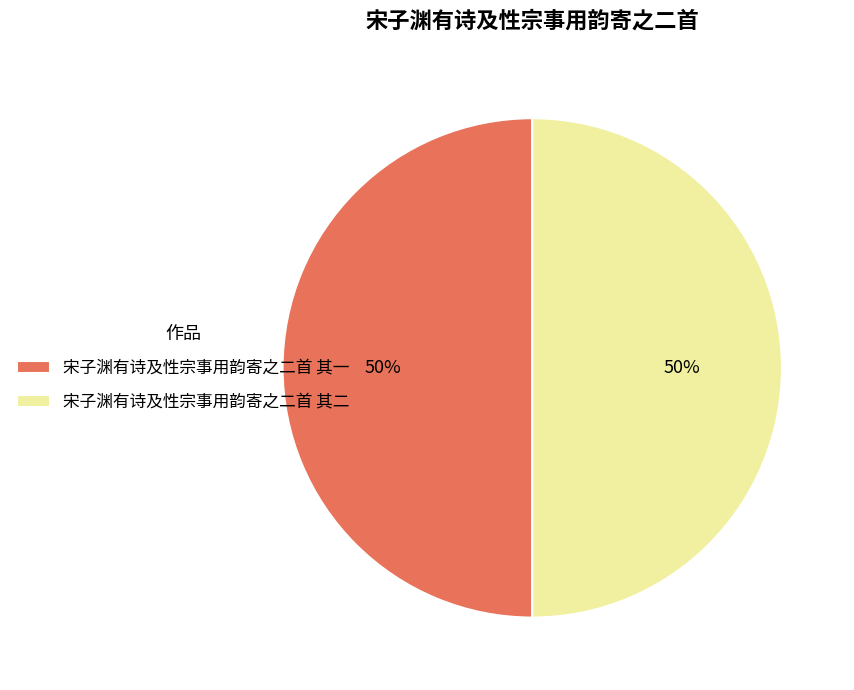

Is the sum of 宋子渊有诗及性宗事用韵寄之二首 其二 and 宋子渊有诗及性宗事用韵寄之二首 其一 greater than half?

Yes